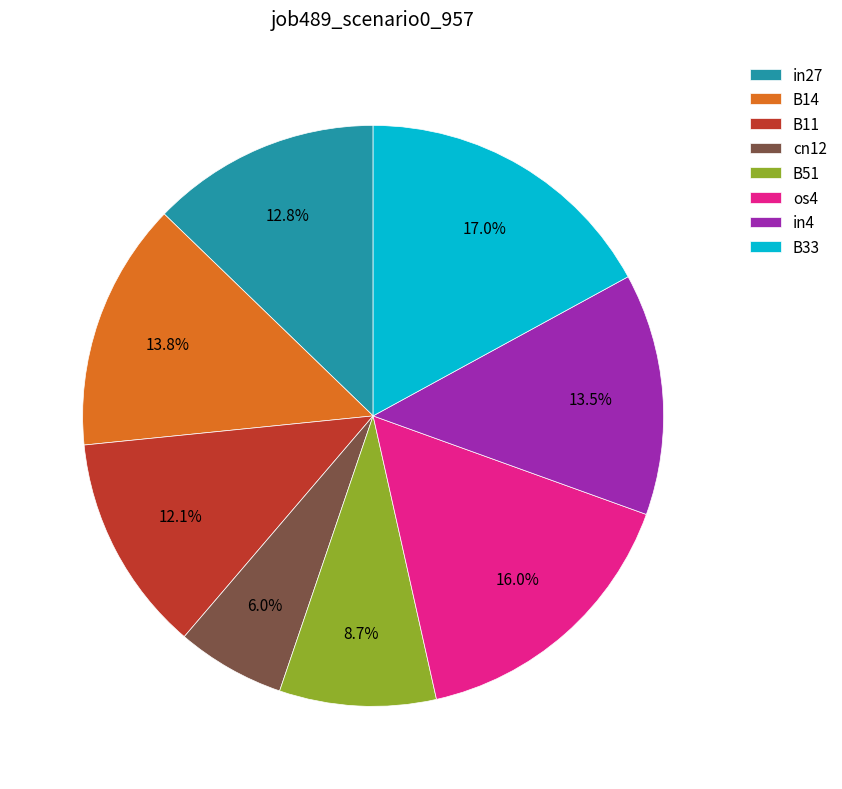

How many slices are in this pie chart?

8